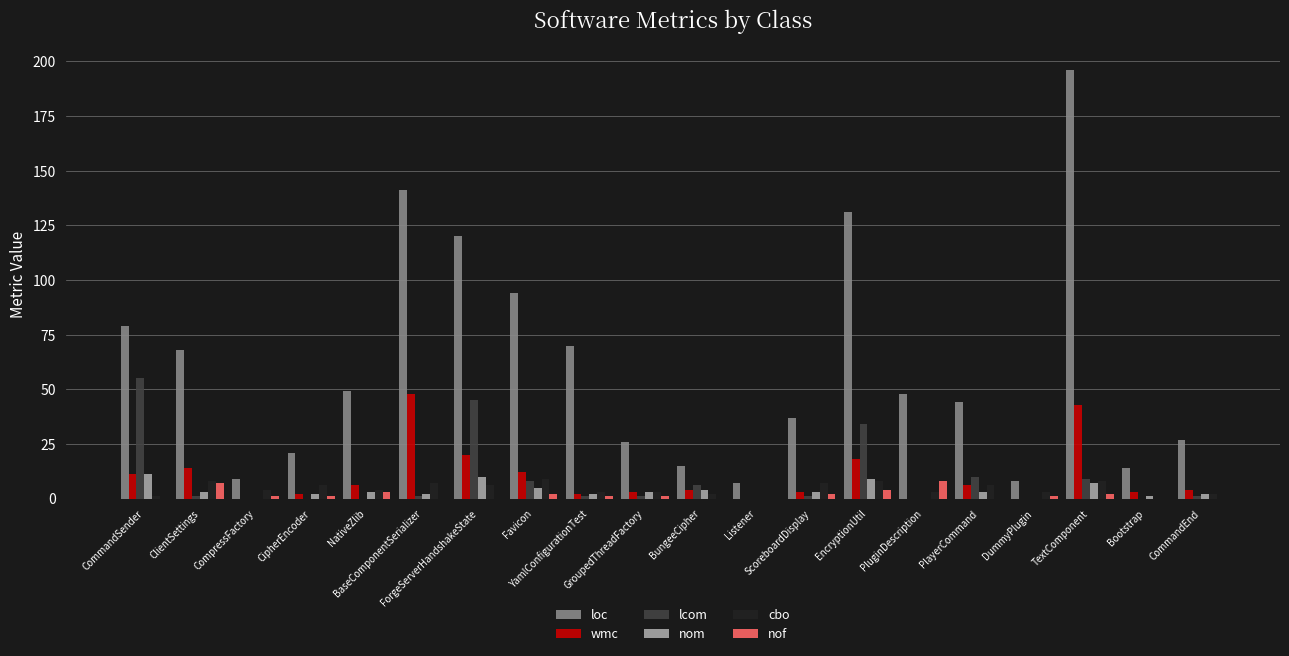

Reading right to left, what are all the values shown in this chart?

loc: CommandEnd=27	Bootstrap=14	TextComponent=196	DummyPlugin=8	PlayerCommand=44	PluginDescription=48	EncryptionUtil=131	ScoreboardDisplay=37	Listener=7	BungeeCipher=15	GroupedThreadFactory=26	YamlConfigurationTest=70	Favicon=94	ForgeServerHandshakeState=120	BaseComponentSerializer=141	NativeZlib=49	CipherEncoder=21	CompressFactory=9	ClientSettings=68	CommandSender=79
wmc: CommandEnd=4	Bootstrap=3	TextComponent=43	DummyPlugin=0	PlayerCommand=6	PluginDescription=0	EncryptionUtil=18	ScoreboardDisplay=3	Listener=0	BungeeCipher=4	GroupedThreadFactory=3	YamlConfigurationTest=2	Favicon=12	ForgeServerHandshakeState=20	BaseComponentSerializer=48	NativeZlib=6	CipherEncoder=2	CompressFactory=0	ClientSettings=14	CommandSender=11
lcom: CommandEnd=1	Bootstrap=0	TextComponent=9	DummyPlugin=0	PlayerCommand=10	PluginDescription=0	EncryptionUtil=34	ScoreboardDisplay=1	Listener=0	BungeeCipher=6	GroupedThreadFactory=1	YamlConfigurationTest=1	Favicon=8	ForgeServerHandshakeState=45	BaseComponentSerializer=1	NativeZlib=0	CipherEncoder=0	CompressFactory=0	ClientSettings=1	CommandSender=55
nom: CommandEnd=2	Bootstrap=1	TextComponent=7	DummyPlugin=0	PlayerCommand=3	PluginDescription=0	EncryptionUtil=9	ScoreboardDisplay=3	Listener=0	BungeeCipher=4	GroupedThreadFactory=3	YamlConfigurationTest=2	Favicon=5	ForgeServerHandshakeState=10	BaseComponentSerializer=2	NativeZlib=3	CipherEncoder=2	CompressFactory=0	ClientSettings=3	CommandSender=11
cbo: CommandEnd=2	Bootstrap=0	TextComponent=8	DummyPlugin=3	PlayerCommand=6	PluginDescription=3	EncryptionUtil=8	ScoreboardDisplay=7	Listener=0	BungeeCipher=2	GroupedThreadFactory=3	YamlConfigurationTest=3	Favicon=9	ForgeServerHandshakeState=6	BaseComponentSerializer=7	NativeZlib=4	CipherEncoder=6	CompressFactory=4	ClientSettings=8	CommandSender=1
nof: CommandEnd=0	Bootstrap=0	TextComponent=2	DummyPlugin=1	PlayerCommand=0	PluginDescription=8	EncryptionUtil=4	ScoreboardDisplay=2	Listener=0	BungeeCipher=0	GroupedThreadFactory=1	YamlConfigurationTest=1	Favicon=2	ForgeServerHandshakeState=0	BaseComponentSerializer=0	NativeZlib=3	CipherEncoder=1	CompressFactory=1	ClientSettings=7	CommandSender=0